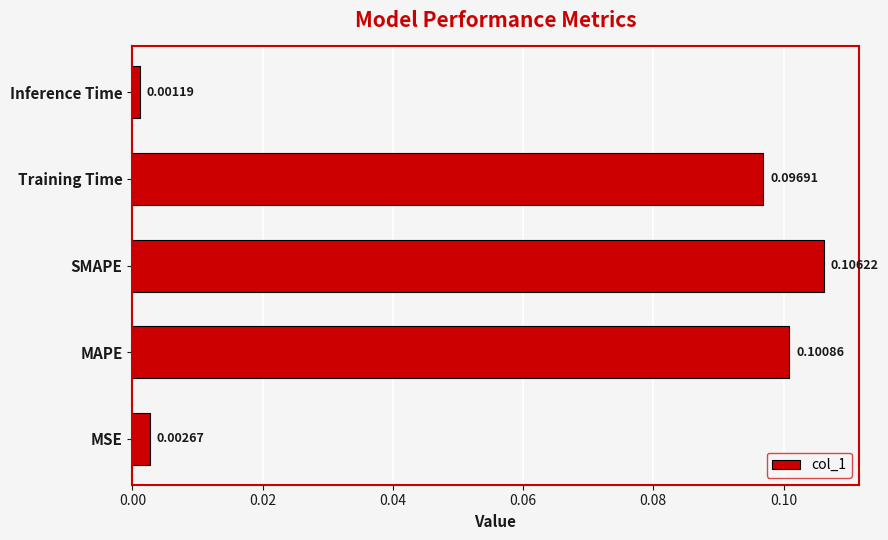

Between MSE and Training Time, which is larger?

Training Time